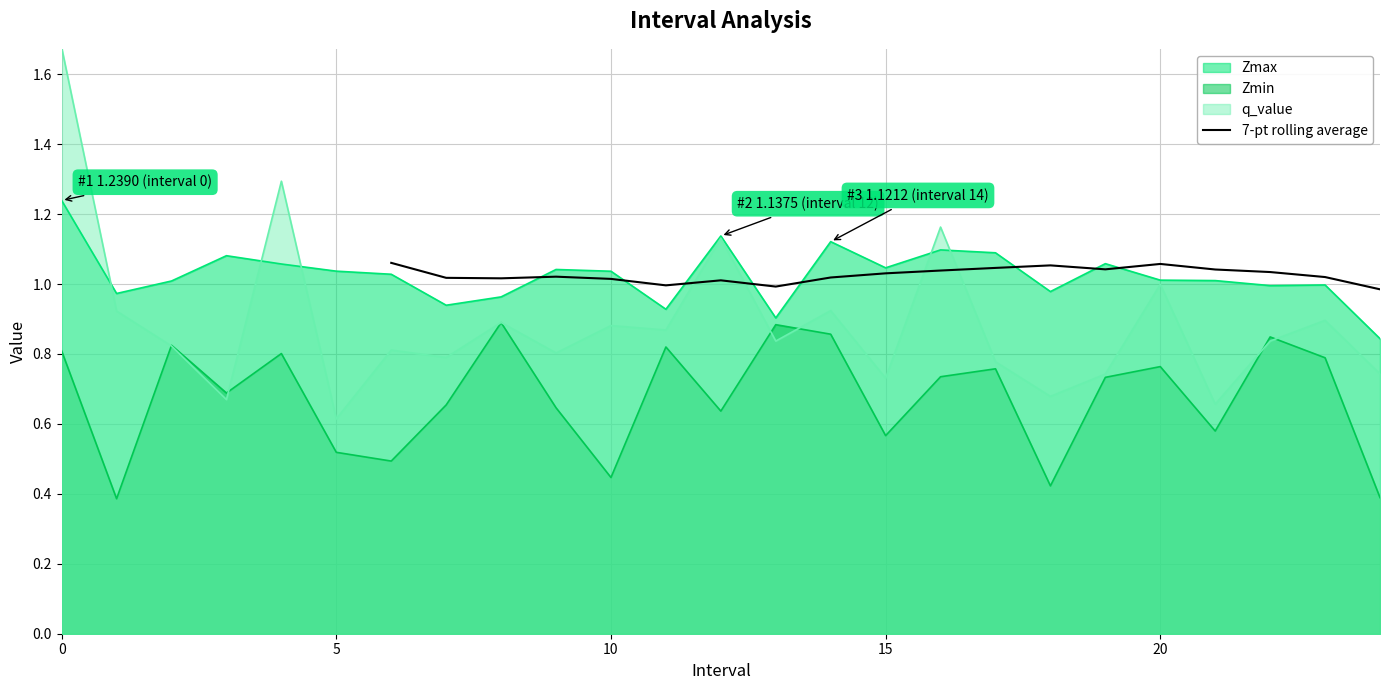

Is it true that 7-pt rolling average equals 1.0 at 10?

True